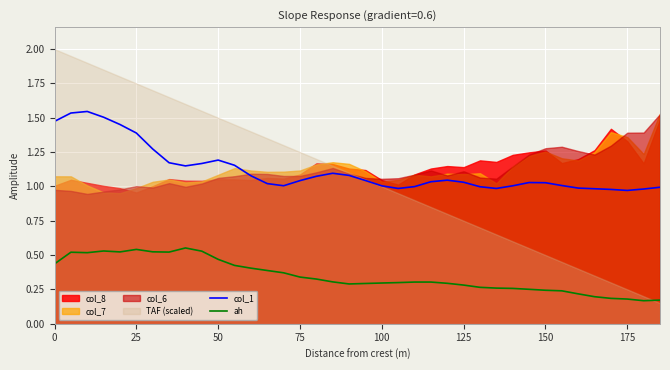

Is it true that col_1 equals 2.1 at 50?

False